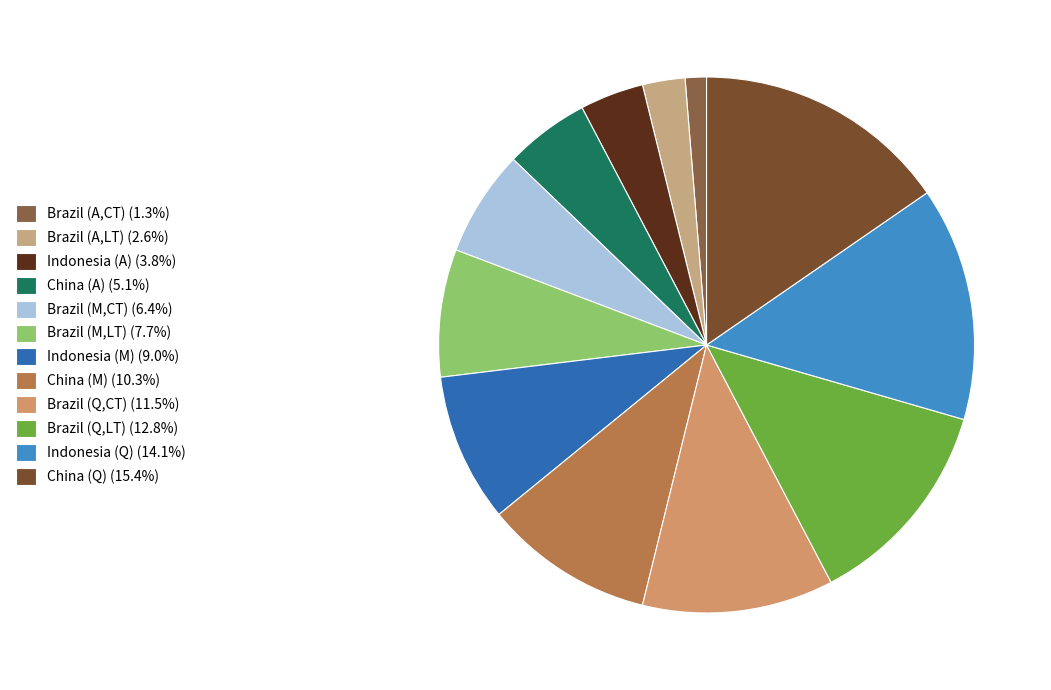

How many segments does this pie chart have?

12